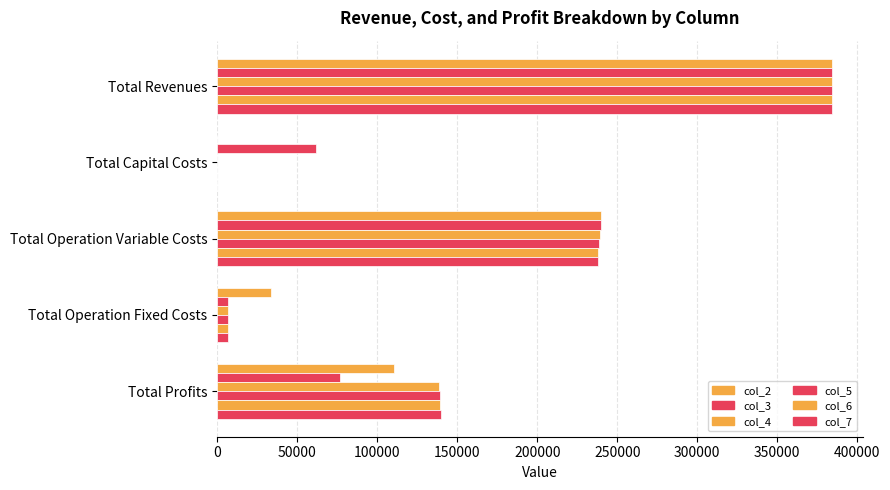

What is the maximum value shown in the chart?

384192.3